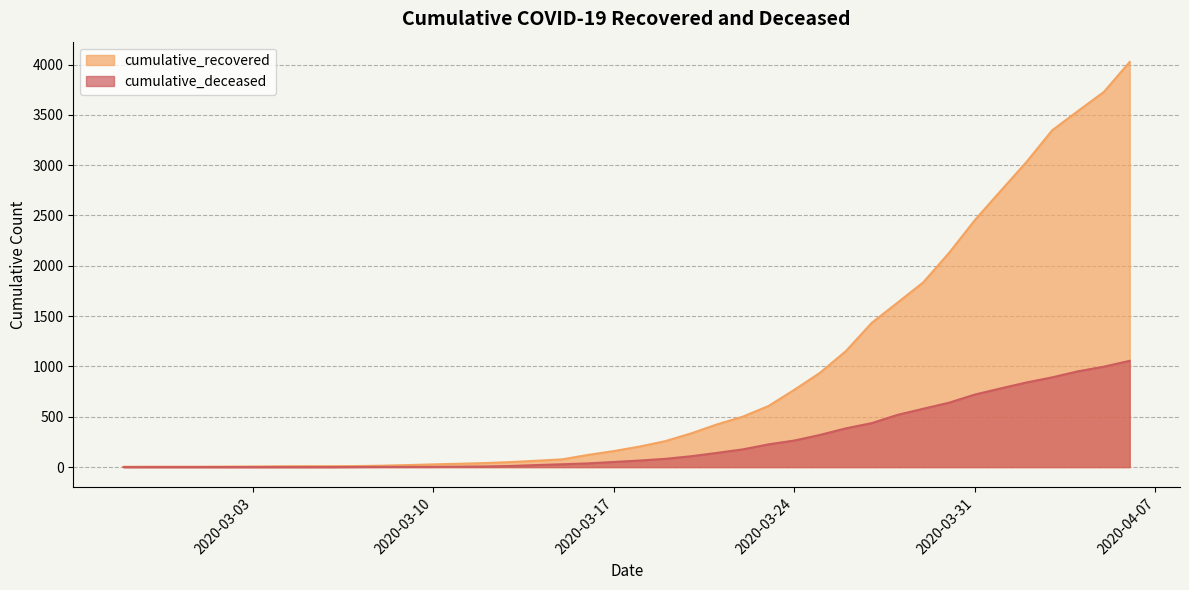

True or false: cumulative_deceased and cumulative_recovered cross at least once.

False